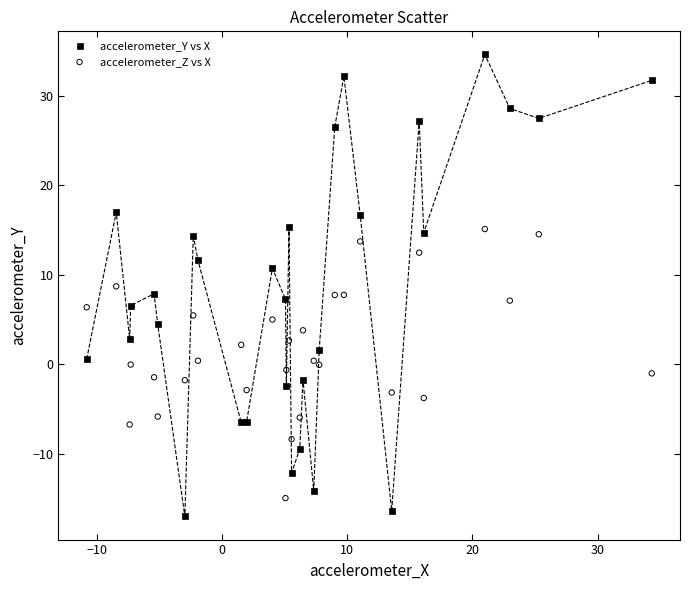

Which series has the largest Y range (max minus min)?

accelerometer_Y vs X